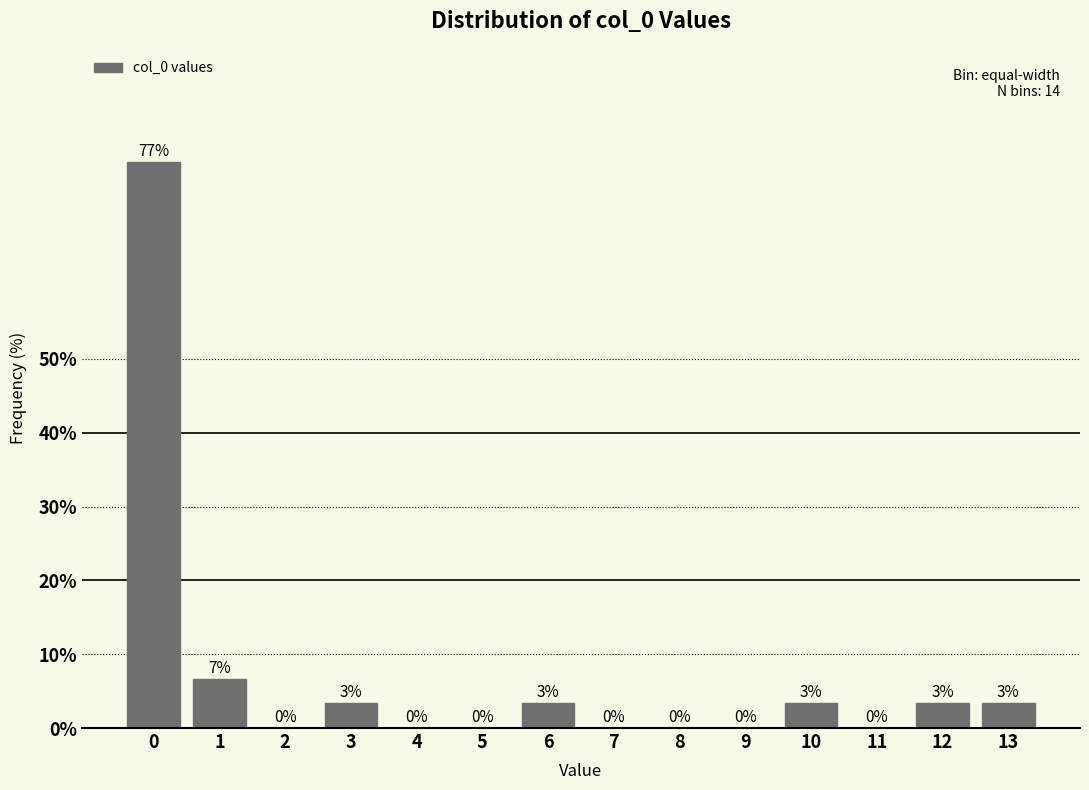

True or false: the data shows 24.7 at 0.

False